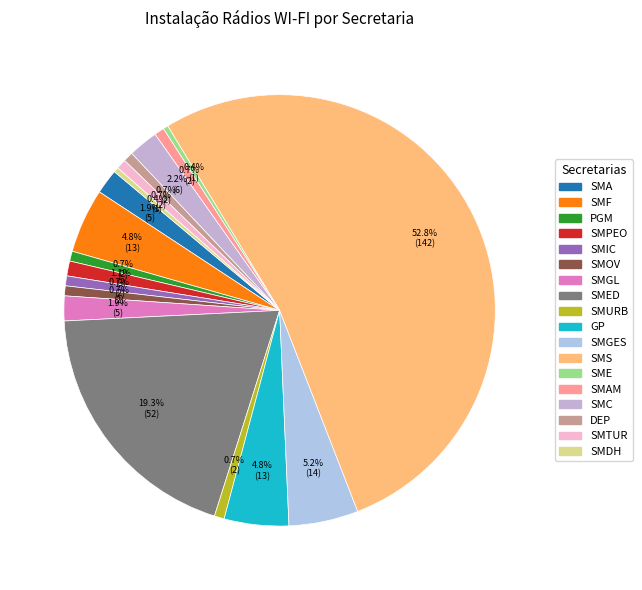

How many slices are in this pie chart?

18